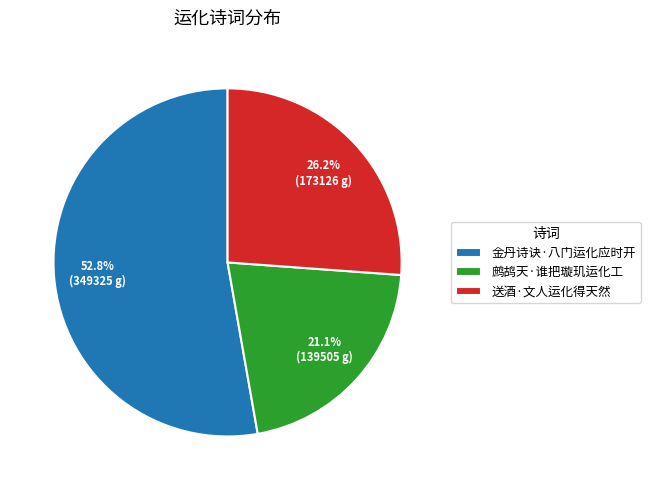

Rank the categories by value from highest to lowest.

金丹诗诀·八门运化应时开, 送酒·文人运化得天然, 鹧鸪天·谁把璇玑运化工